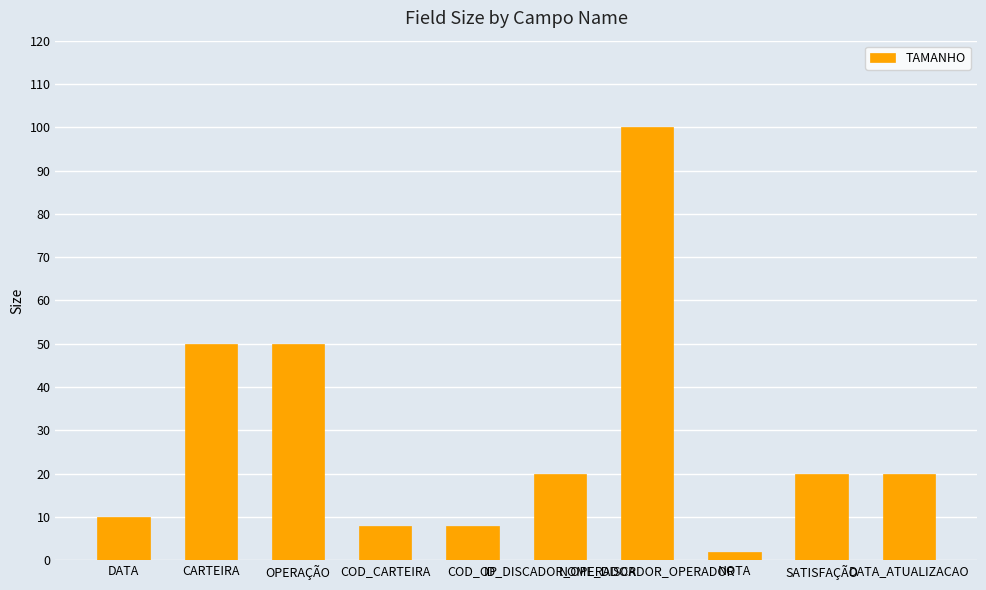

Reading left to right, list all the values displayed in this chart.

DATA=10	CARTEIRA=50	OPERAÇÃO=50	COD_CARTEIRA=8	COD_OP=8	ID_DISCADOR_OPERADOR=20	NOME_DISCADOR_OPERADOR=100	NOTA=2	SATISFAÇÃO=20	DATA_ATUALIZACAO=20